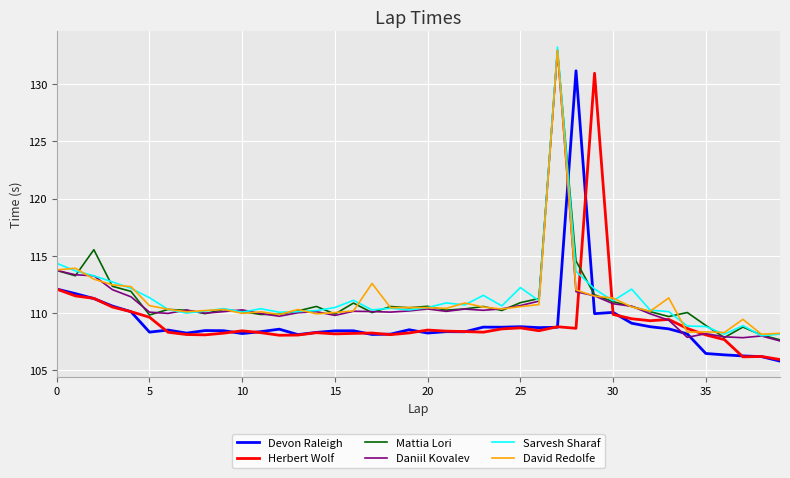

What is the maximum value shown in the chart?

133.3